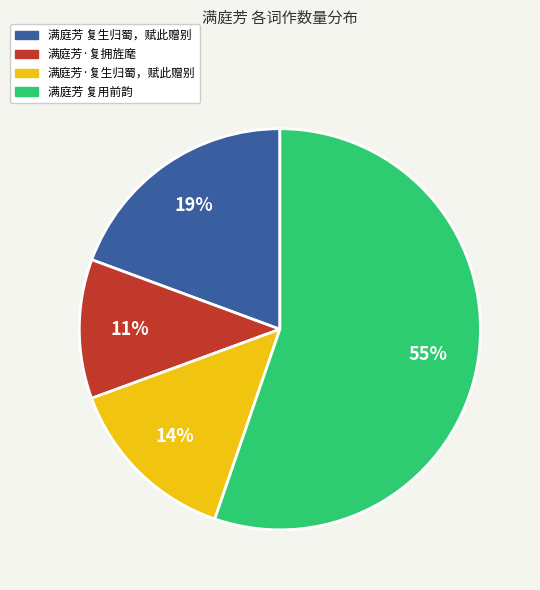

To the nearest percent, what is the difference between the 满庭芳·复拥旌麾 and 满庭芳 复用前韵 slice percentages?

44%